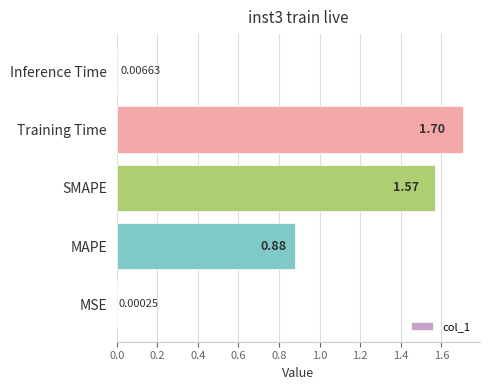

Which category has the highest value across all series?

Training Time